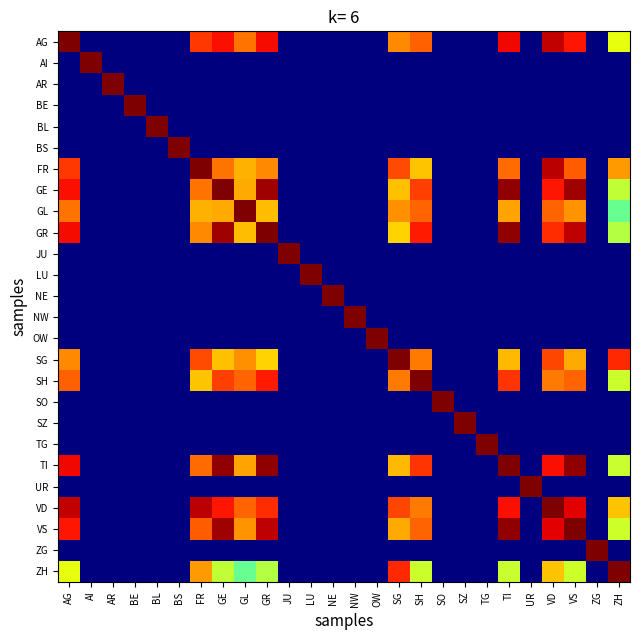

Count the number of data series in this chart.

26